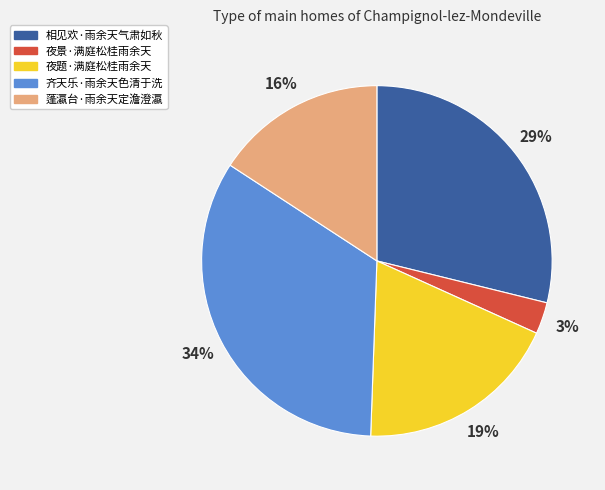

Rank the categories by value from highest to lowest.

齐天乐·雨余天色清于洗, 相见欢·雨余天气肃如秋, 夜题·满庭松桂雨余天, 蓬瀛台·雨余天定澹澄瀛, 夜景·满庭松桂雨余天